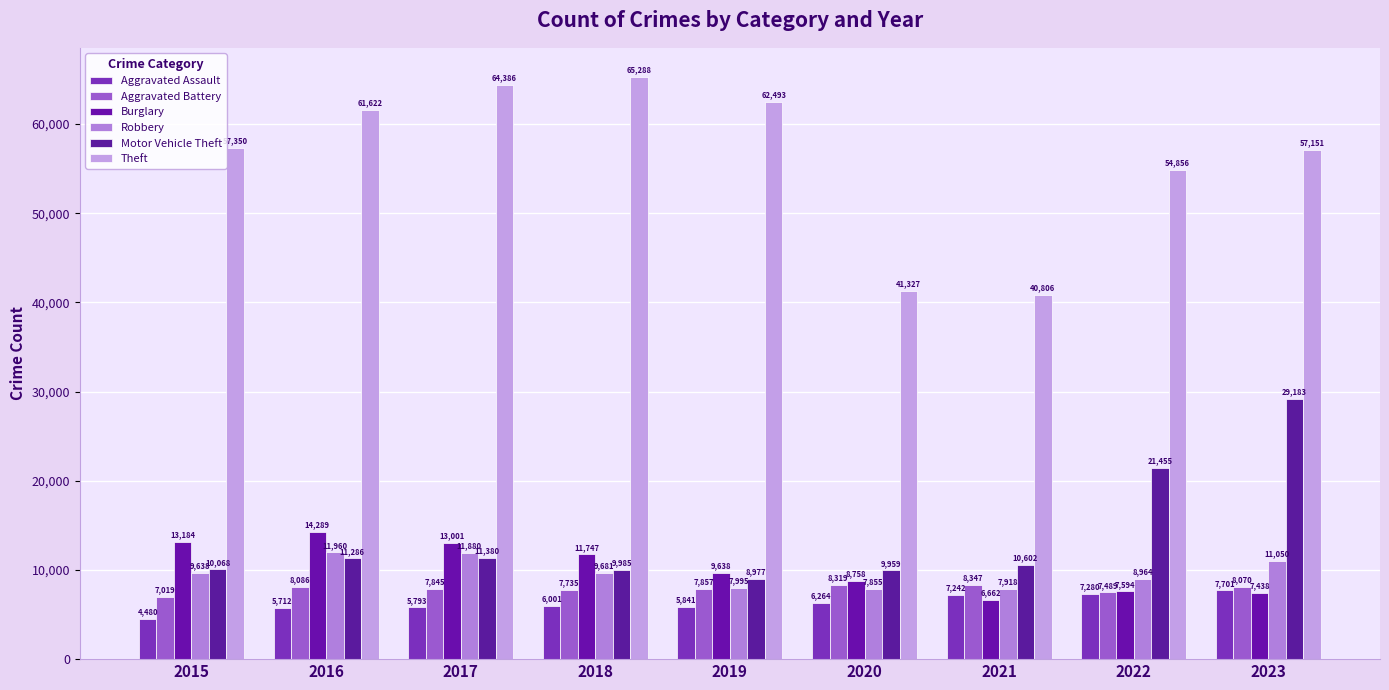

List the series in order of their peak value, lowest first.

Aggravated Assault, Aggravated Battery, Robbery, Burglary, Motor Vehicle Theft, Theft